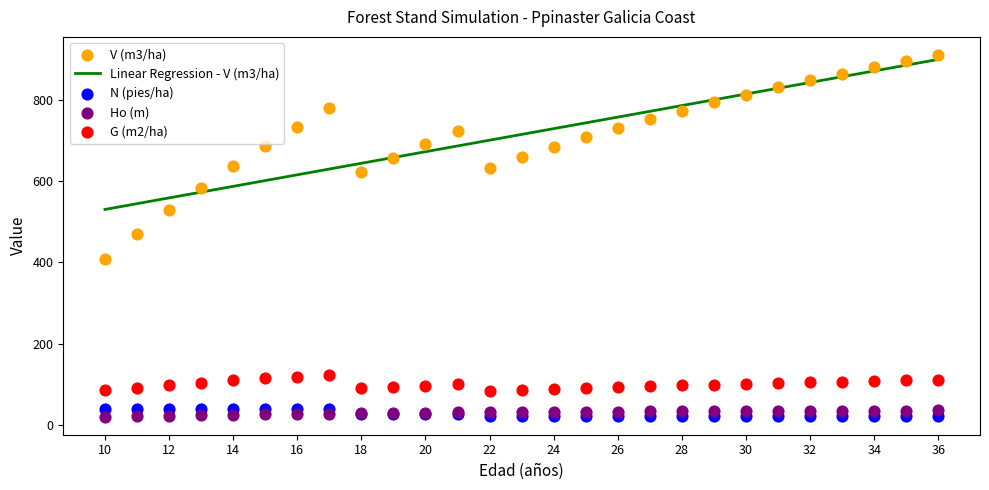

Which series has the widest spread of Y values?

V (m3/ha)